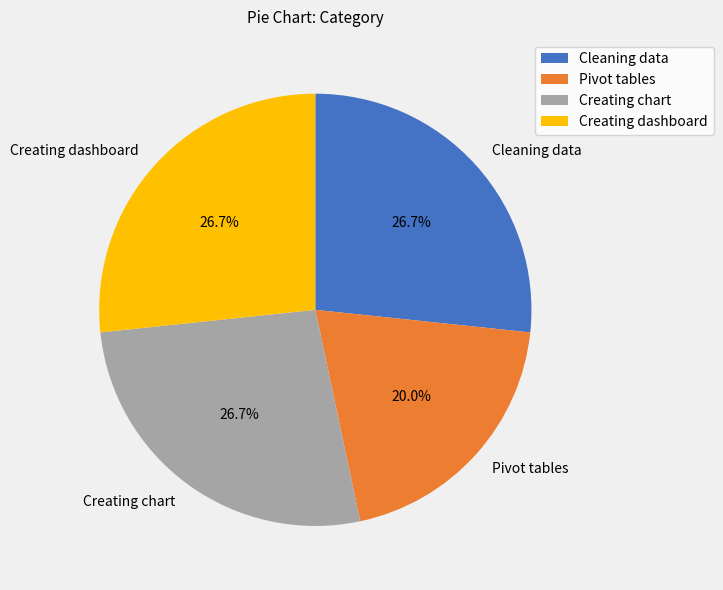

Which has a higher value, Pivot tables or Cleaning data?

Cleaning data